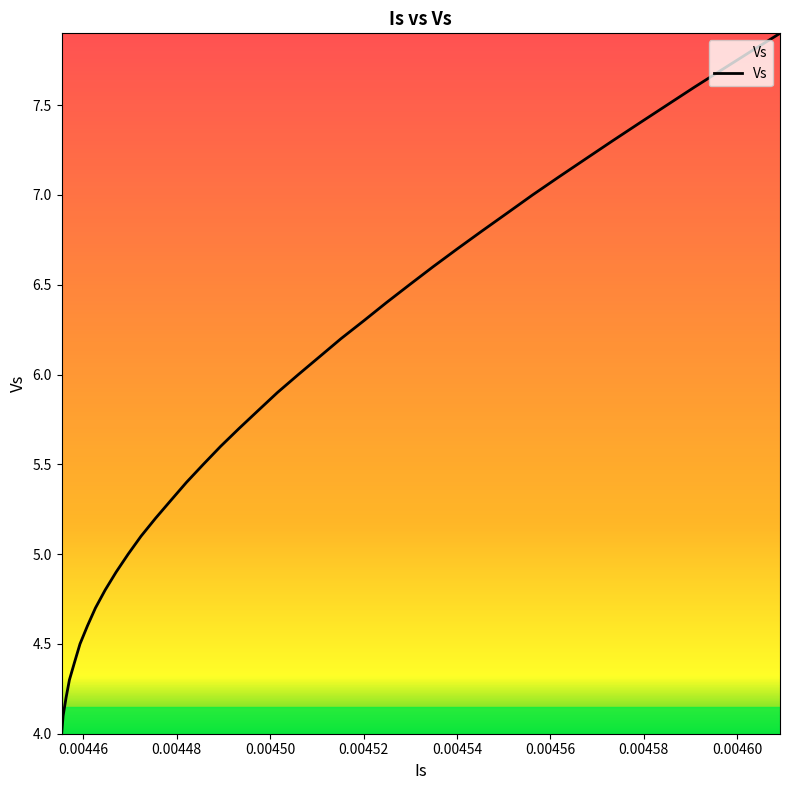

What is the difference between the maximum and minimum values?

3.9